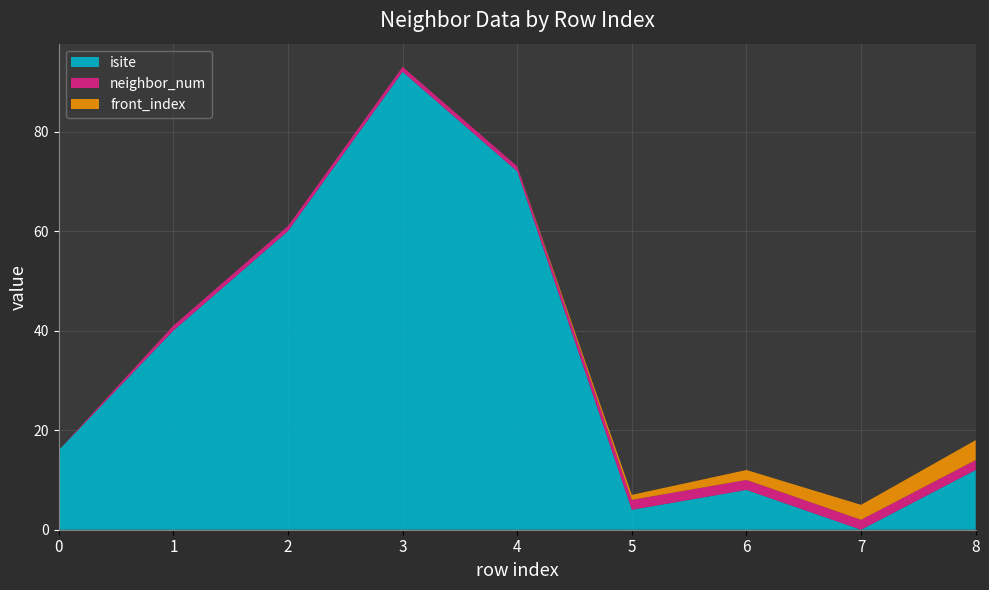

Reading right to left, extract all data points from this chart.

isite: 12	0	8	4	72	92	60	40	16
neighbor_num: 2	2	2	2	1	1	1	1	0
front_index: 4	3	2	1	0	0	0	0	0